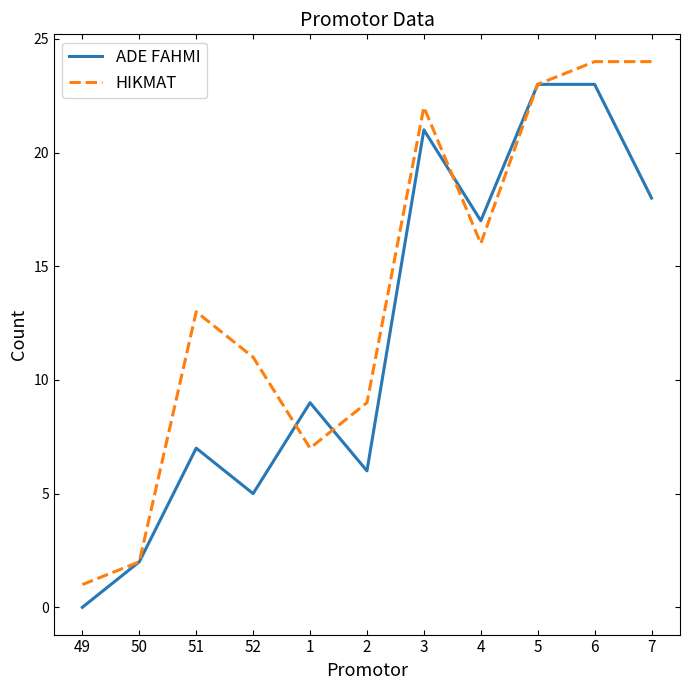

What is the total value across all series at 49?

1